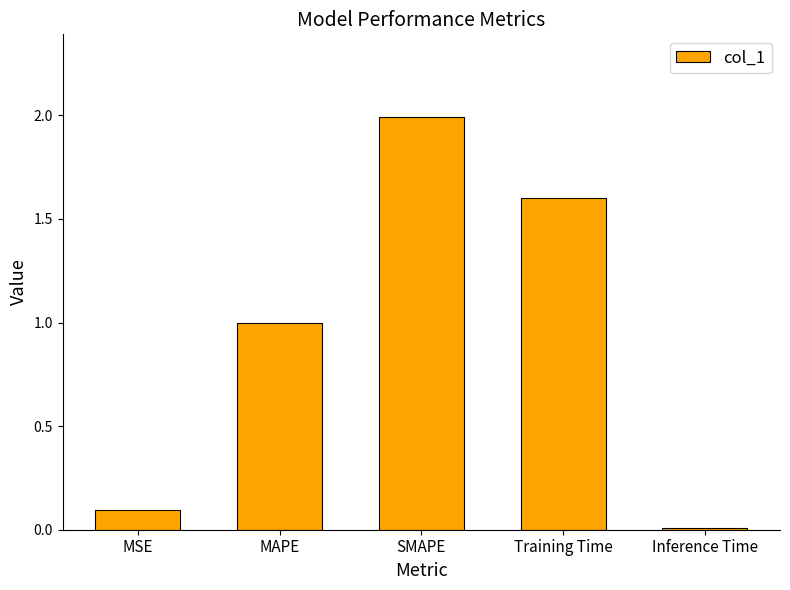

What is the greatest value displayed?

2.0